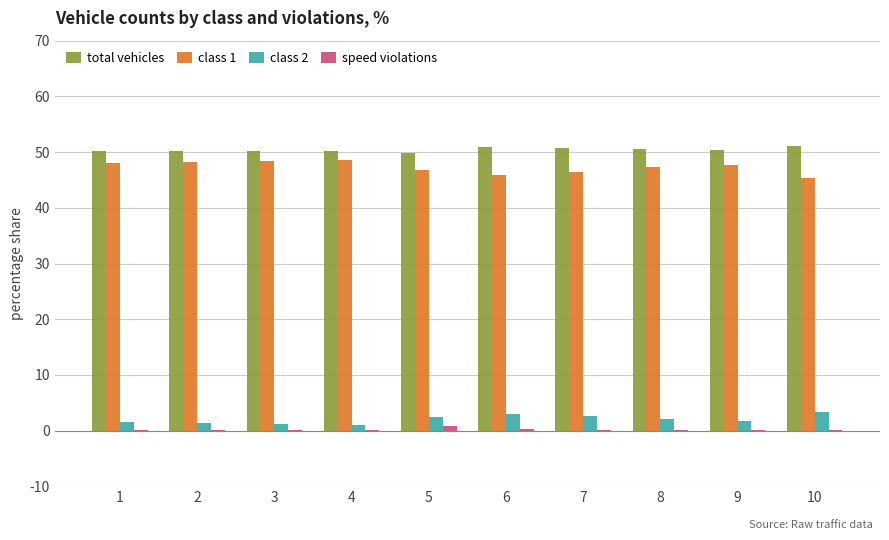

True or false: class 2 has a value of 1.4 at 2.

True